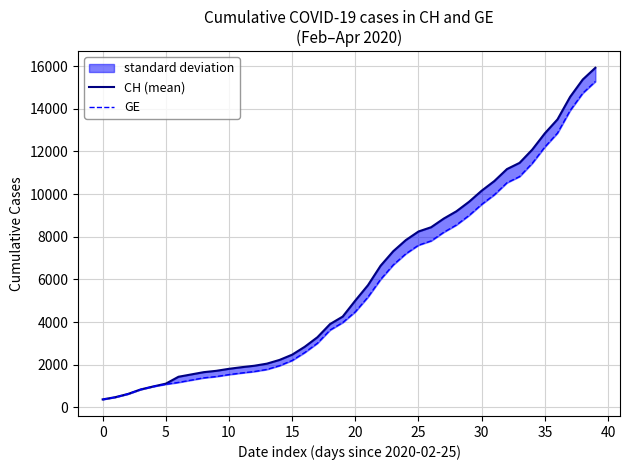

How many lines are shown in the chart?

2